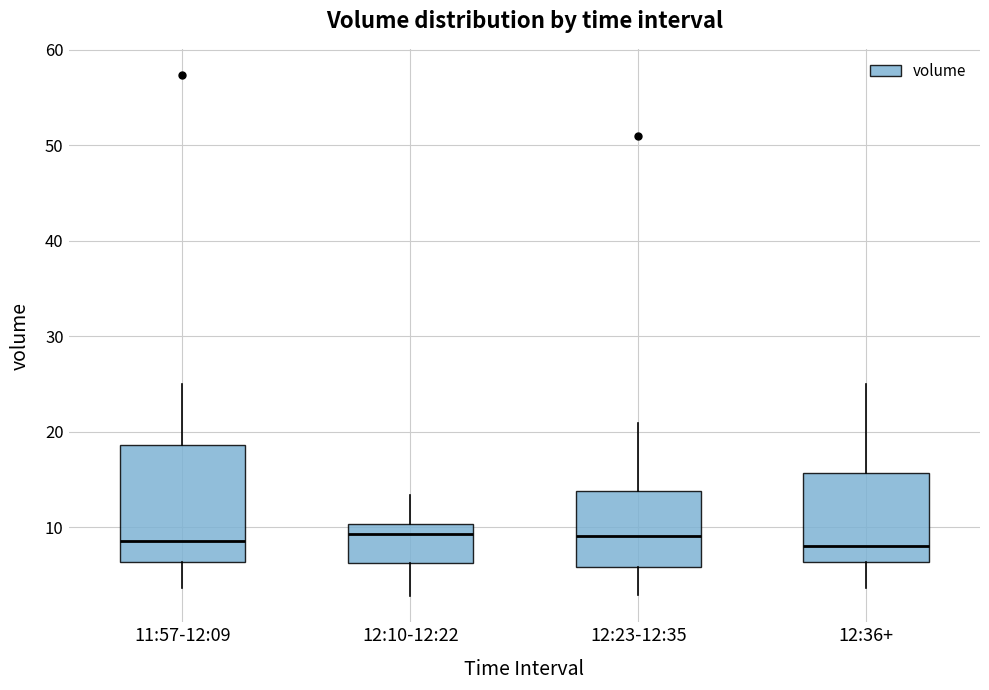

Reading left to right, read every box against the y-axis: the position of its median line, the range the box covers, and the ends of its whiskers. The values are not printed on the chart, so give them approximately, as read against the axis.

11:57-12:09: median 9, box 6 to 19, whiskers 4 to 25
12:10-12:22: median 9, box 6 to 10, whiskers 3 to 13
12:23-12:35: median 9, box 6 to 14, whiskers 3 to 21
12:36+: median 8, box 6 to 16, whiskers 4 to 25